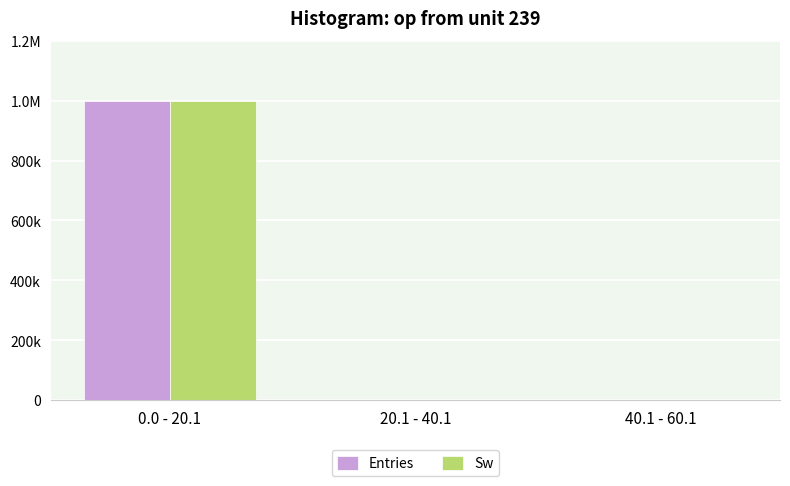

What is the value of the Entries bar at the 2nd from the left?

135